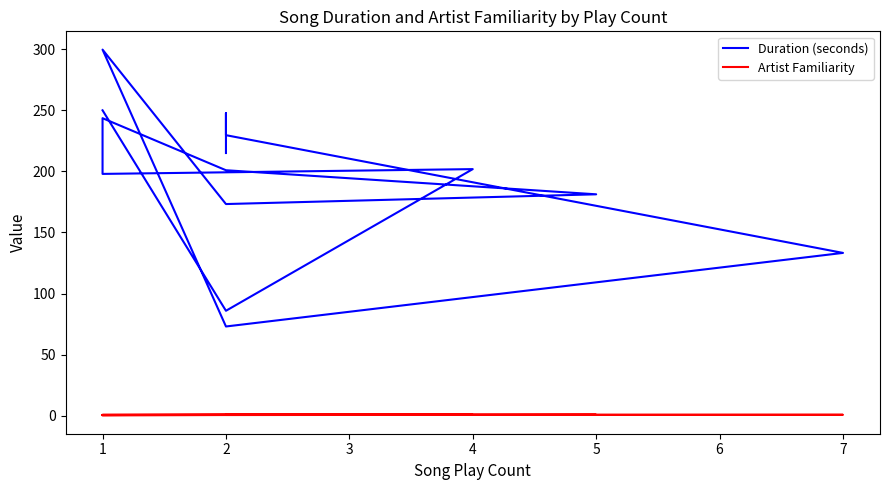

What is the value of the Artist Familiarity point at the 6th from the left?

0.7